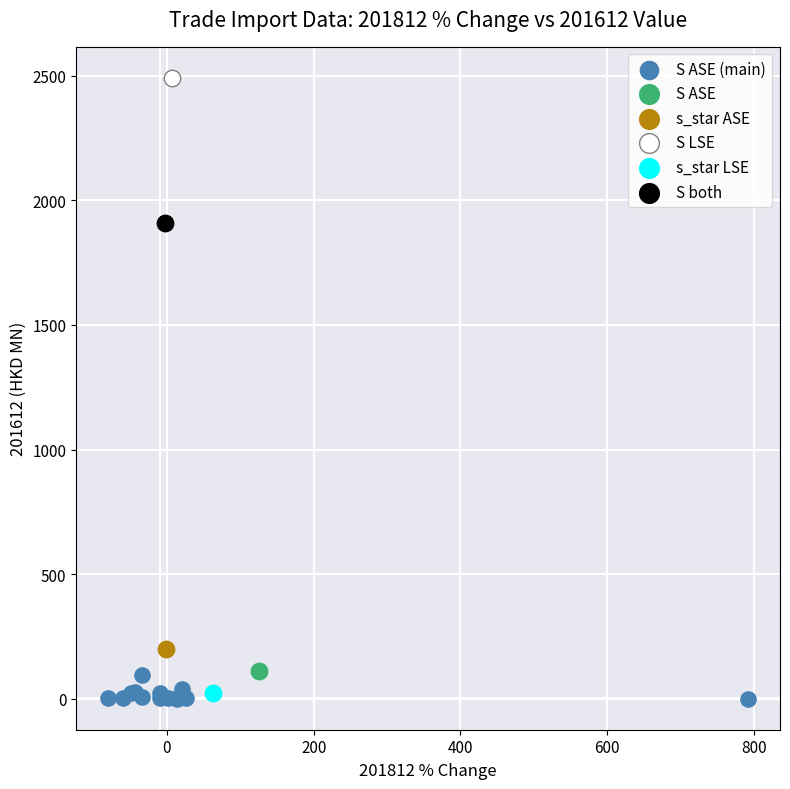

What are all the series names shown in the legend?

S ASE (main), S ASE, s_star ASE, S LSE, s_star LSE, S both